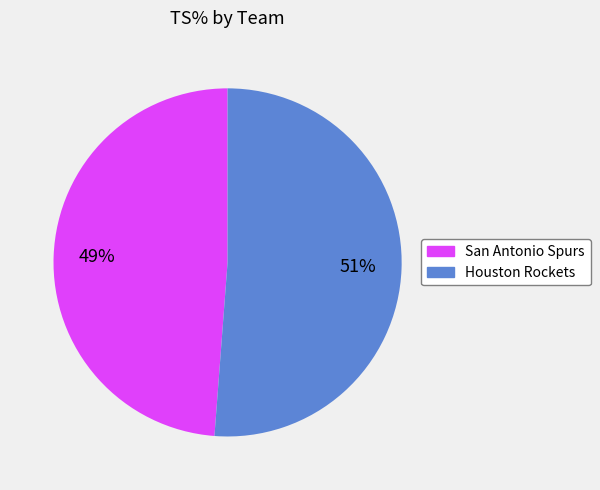

Does Houston Rockets represent more than half of the total?

Yes